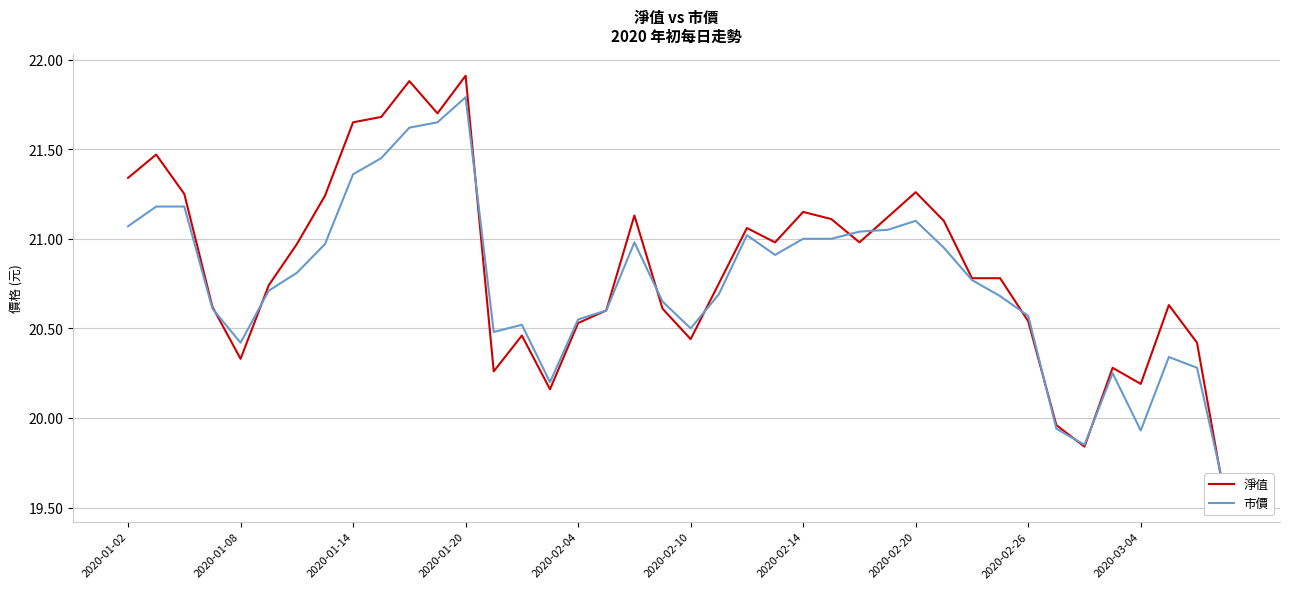

What is the value of the 市價 point at the 21st from the left?

20.5